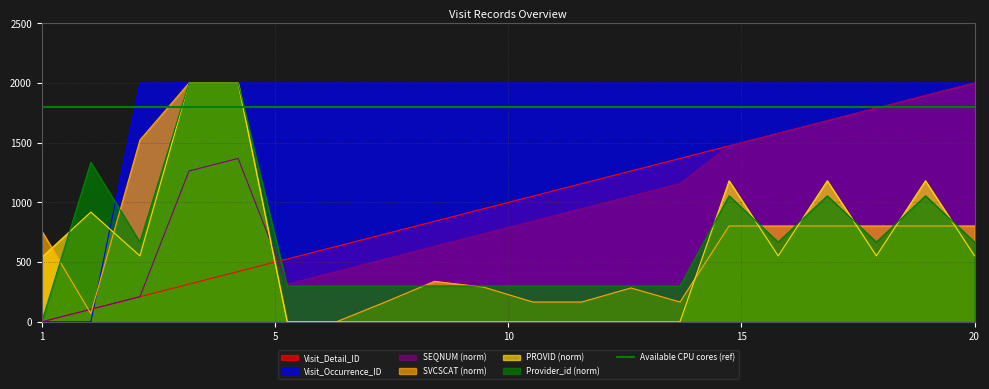

How many positive values does the Visit_Detail_ID series have?

19